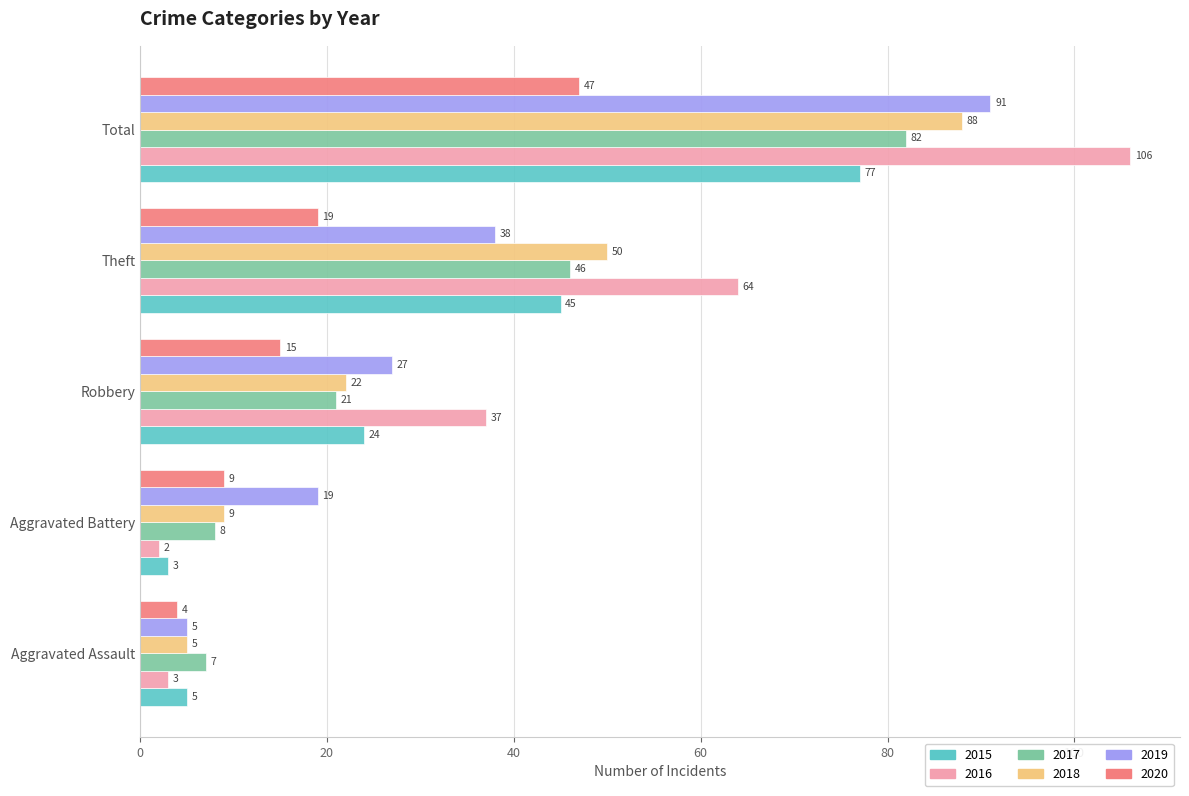

Which series has the largest total across all categories?

2016